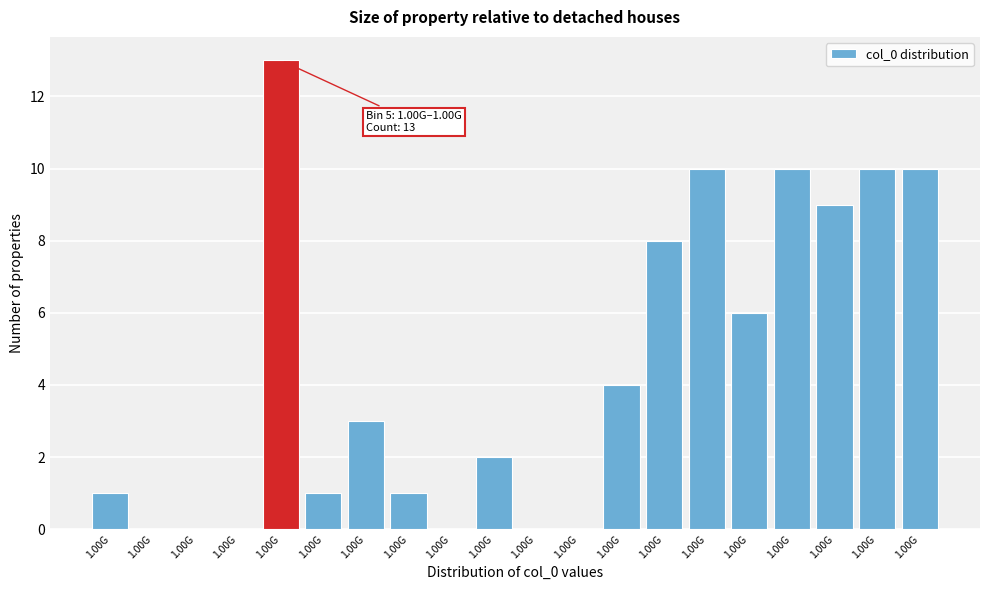

Count the number of data series in this chart.

1